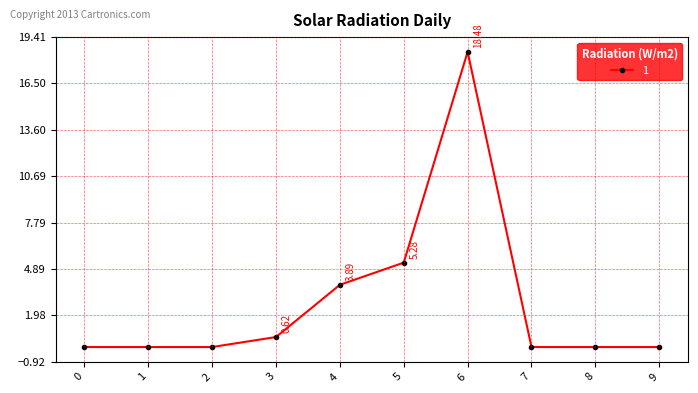

Which label corresponds to the largest value in the chart?

6